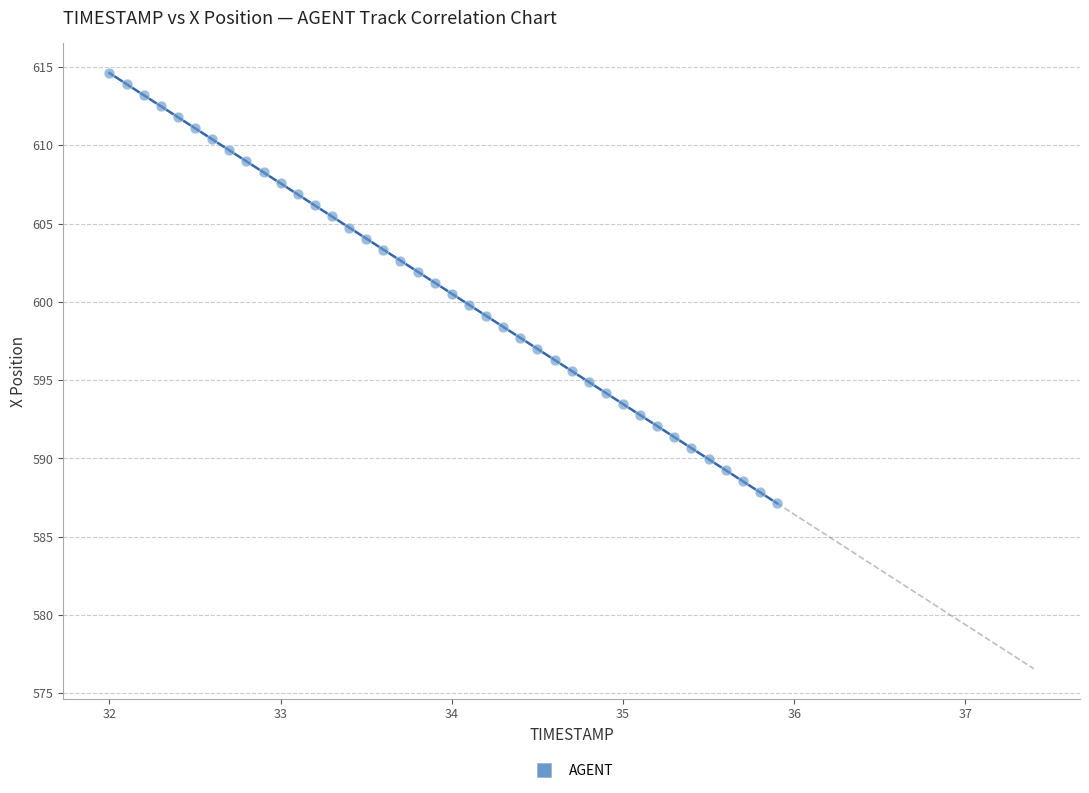

What is the range of X values (max minus min)?

3.9